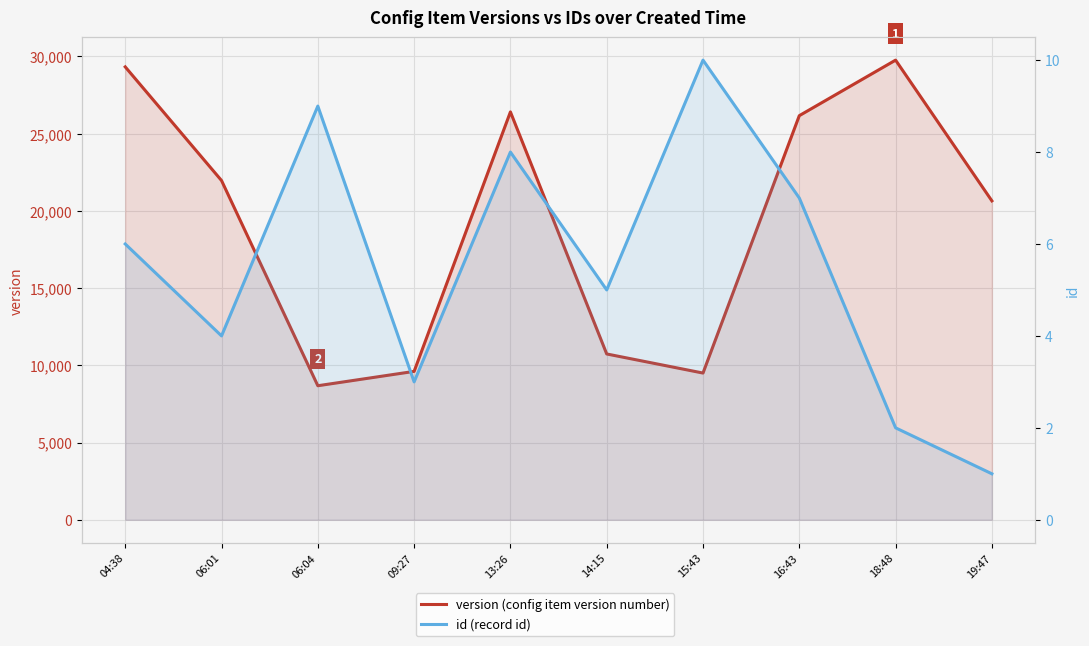

True or false: version (config item version number) and id (record id) intersect in this chart.

False